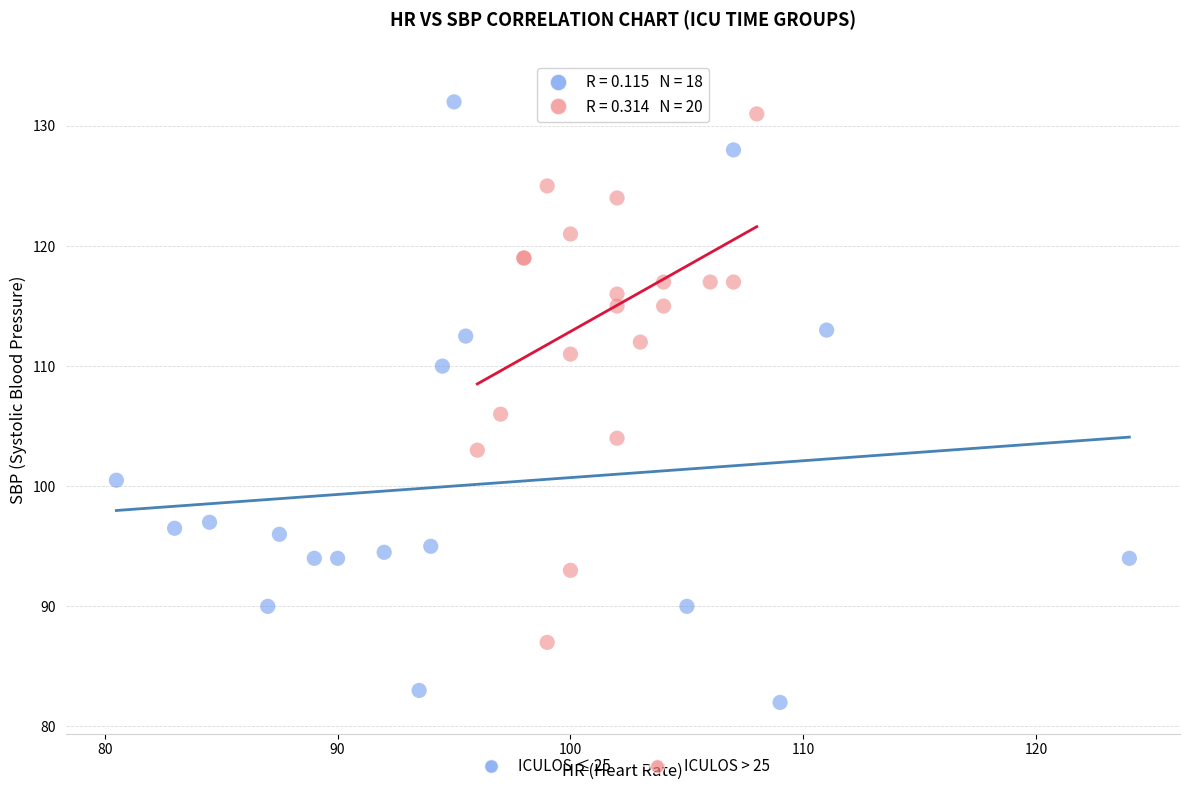

Which series has the largest Y range (max minus min)?

ICULOS ≤ 25